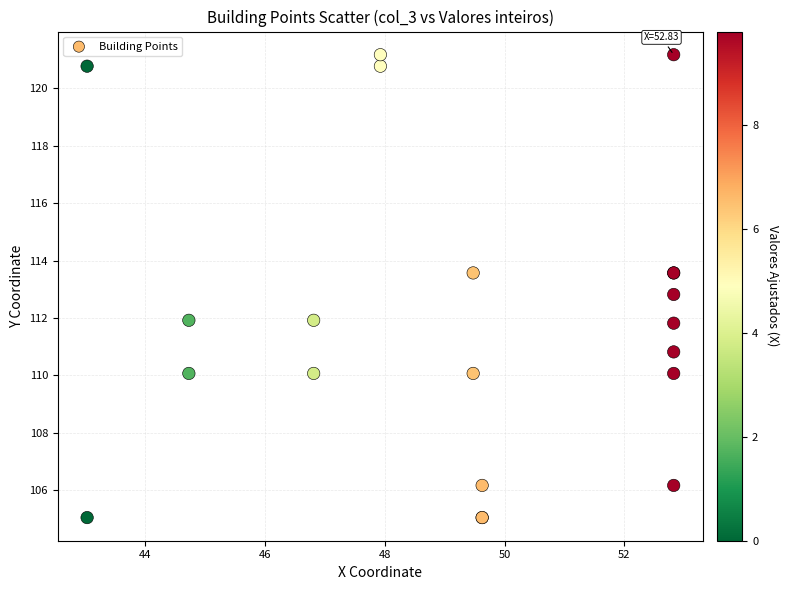

What Y value in the scatter plot is closest to 113?

112.8